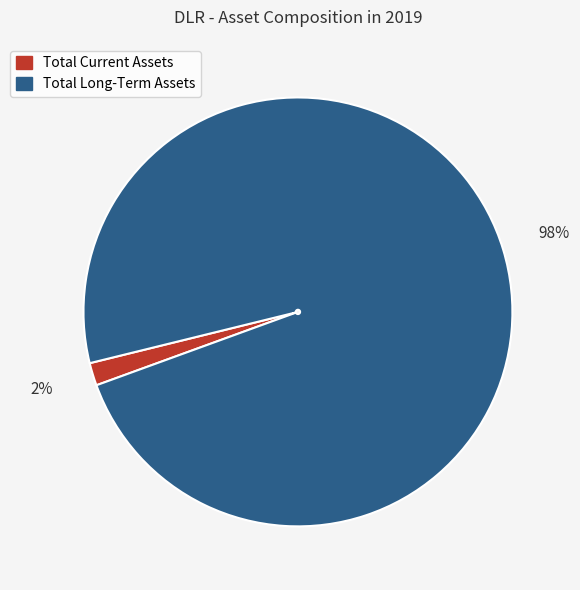

Which slice is the largest?

Total Long-Term Assets